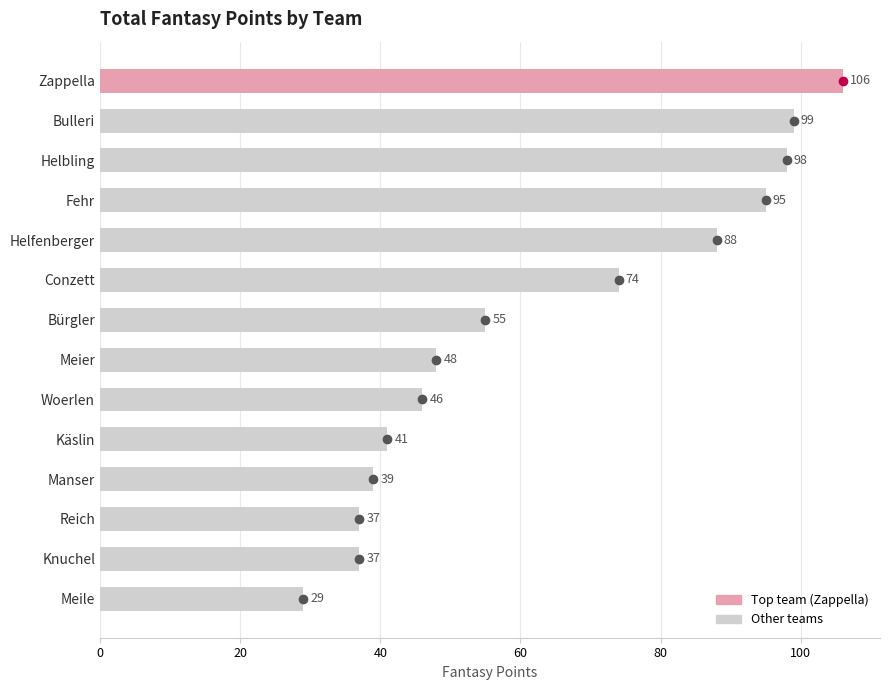

What is the greatest value displayed?

106